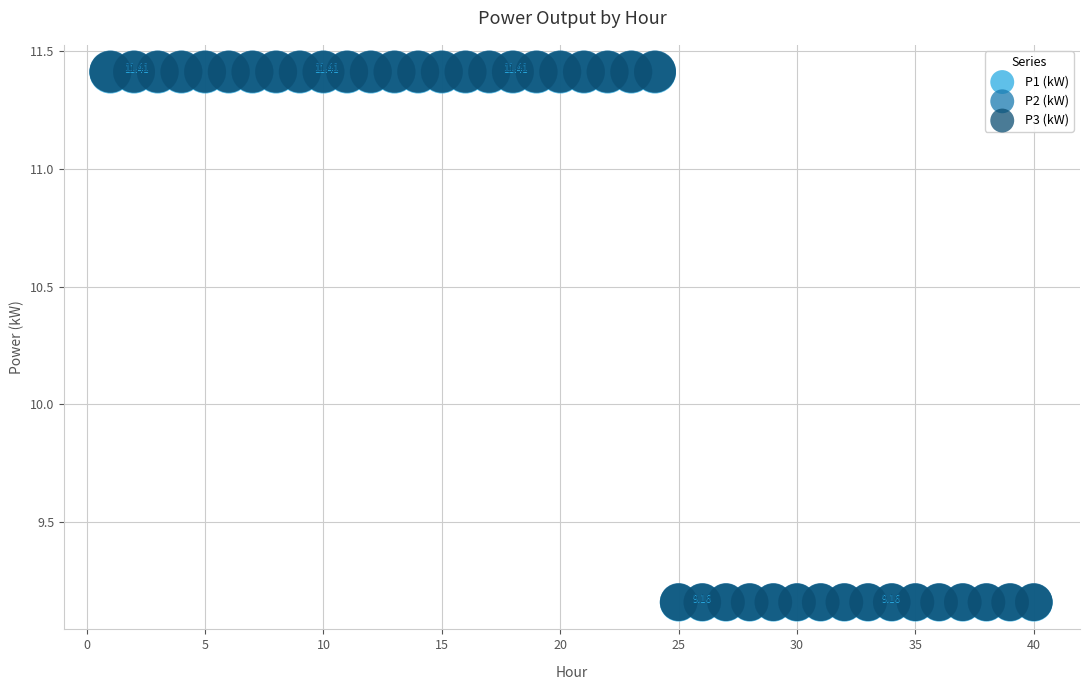

What are all the series names shown in the legend?

P1 (kW), P2 (kW), P3 (kW)